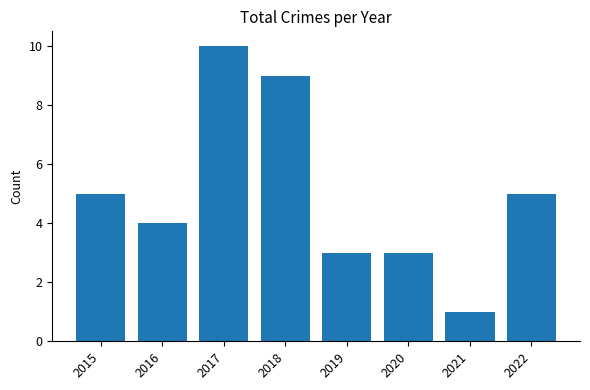

What is the sum of all values?

40